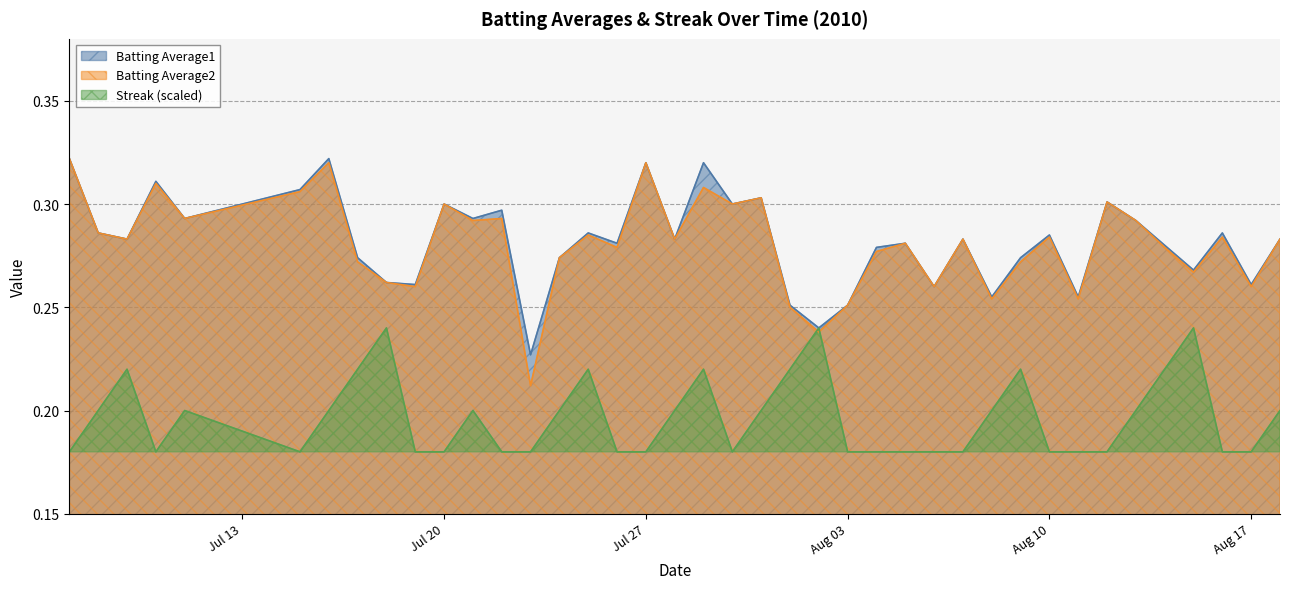

At how many categories does at least one series exceed 0?

40